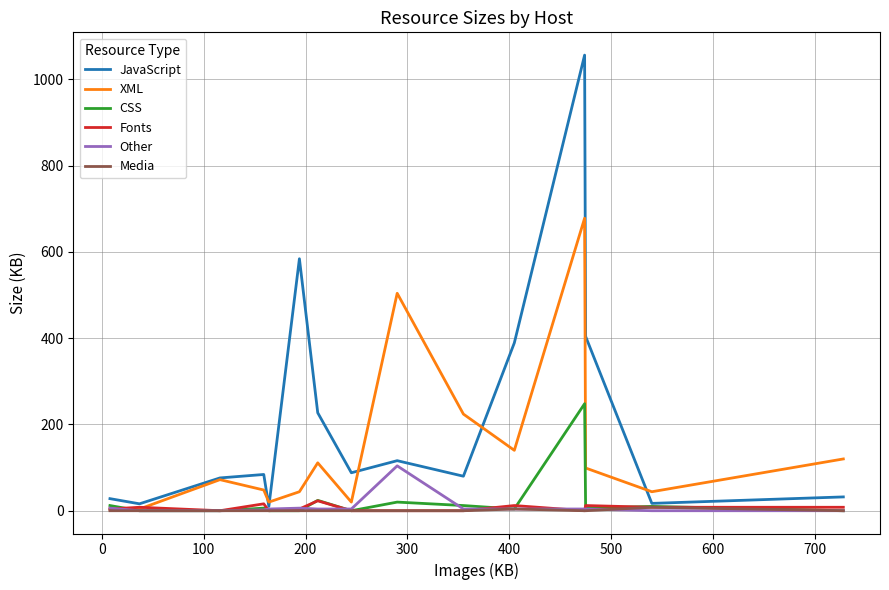

Which series has the widest spread of values?

JavaScript